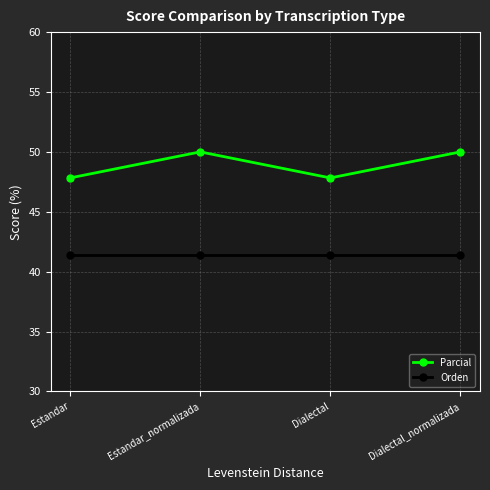

Which category has the highest value across all series?

Estandar_normalizada